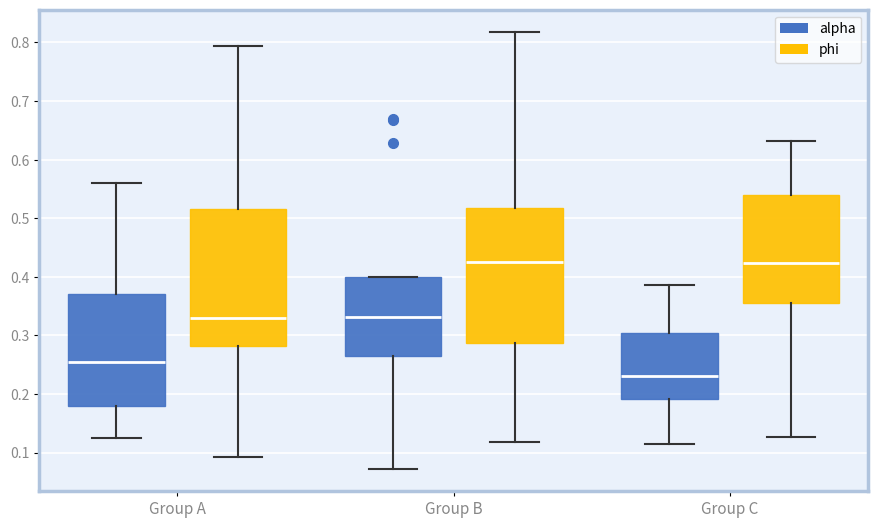

Reading left to right, transcribe this box plot: for each box, give where its median line is, the range the box spans, and where its two whiskers end, as read against the y-axis. The values are not printed on the chart, so give them approximately, as read against the axis.

Group A (alpha): median 0.25, box 0.18 to 0.37, whiskers 0.13 to 0.56
Group A (phi): median 0.33, box 0.28 to 0.52, whiskers 0.09 to 0.79
Group B (alpha): median 0.33, box 0.26 to 0.40, whiskers 0.07 to 0.40
Group B (phi): median 0.43, box 0.29 to 0.52, whiskers 0.12 to 0.82
Group C (alpha): median 0.23, box 0.19 to 0.30, whiskers 0.11 to 0.39
Group C (phi): median 0.42, box 0.36 to 0.54, whiskers 0.13 to 0.63